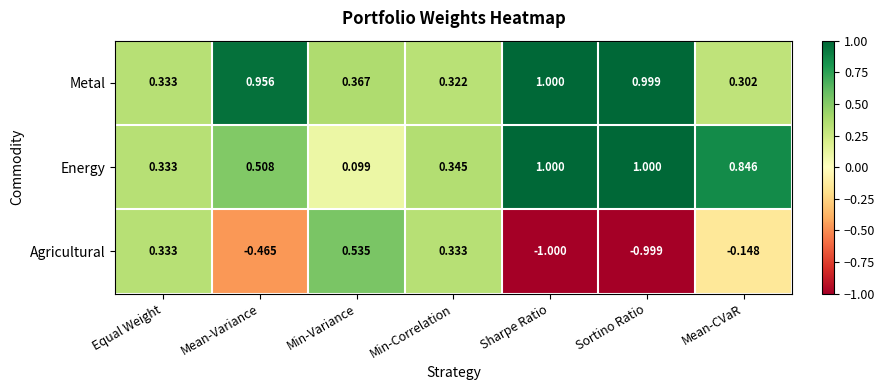

Rank the series at Mean-Variance from highest to lowest value.

Metal, Energy, Agricultural